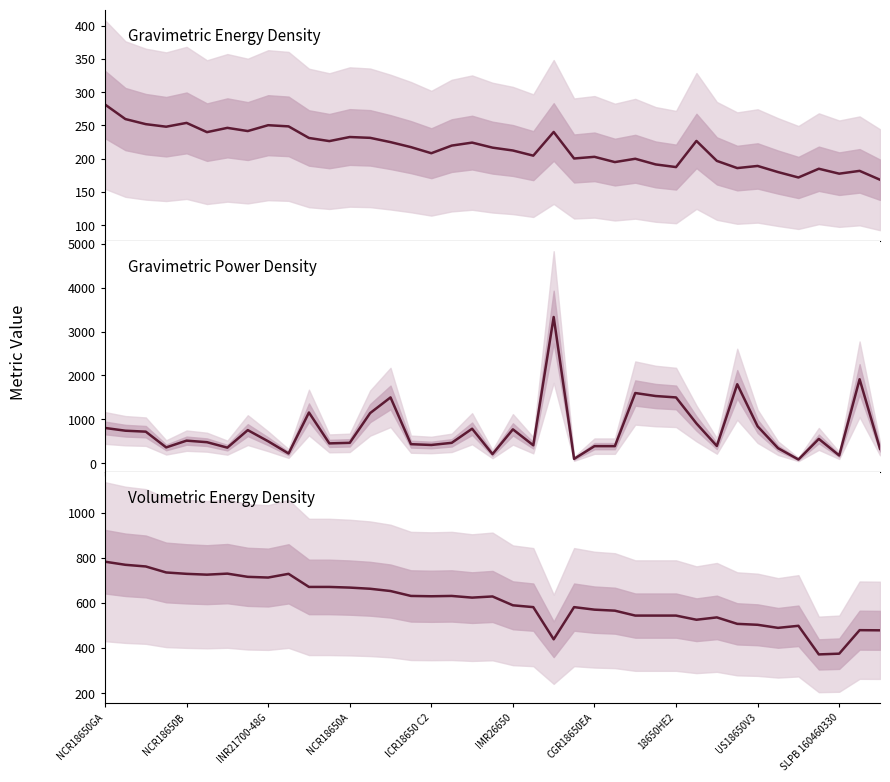

Reading left to right, transcribe all the data shown in this chart.

Gravimetric Energy Density (Wh/kg): 281.5	259.6	252.0	248.2	253.9	240.0	246.4	241.6	250.4	248.7	231.2	226.5	232.7	231.4	225.0	217.5	208.3	219.8	224.3	216.7	212.4	204.7	240.3	200.4	202.9	195.0	200.0	191.5	187.5	226.8	196.8	186.0	189.2	180.0	171.9	185.0	177.6	181.8	168.5
Gravimetric Power Density (W/kg): 804.4	741.8	720.0	361.1	515.4	480.0	355.9	755.1	500.9	222.7	1156.2	453.1	465.4	1142.9	1500.0	435.0	416.6	465.4	787.0	209.1	772.4	409.4	3331.9	100.2	389.9	390.0	1600.0	1531.9	1500.0	907.2	393.6	1800.0	840.9	344.0	85.9	555.0	177.6	1913.8	329.4
Volumetric Energy Density (Wh/L): 782.9	769.2	761.8	735.2	729.1	725.5	730.0	715.8	712.7	729.1	671.1	671.1	668.2	663.0	652.9	631.2	629.7	631.2	623.7	628.9	589.7	581.6	439.0	581.6	570.4	565.9	544.1	544.1	544.1	525.7	536.1	507.5	503.3	489.7	498.8	372.1	375.3	479.5	478.8